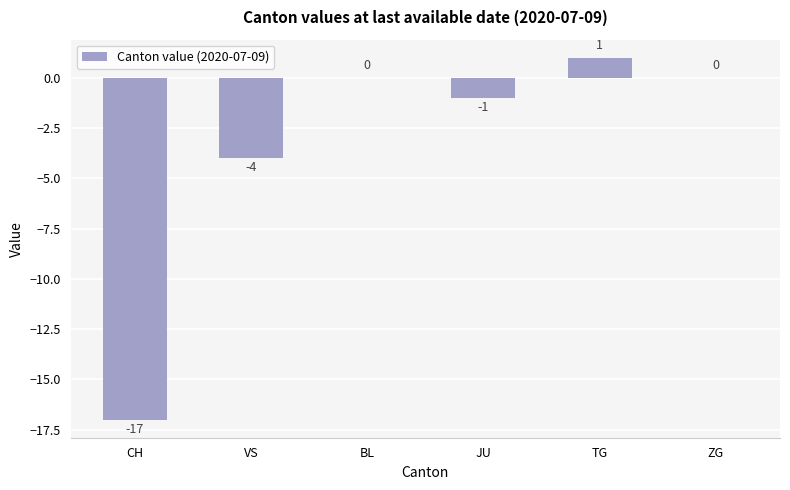

True or false: the data shows 1 at TG.

True